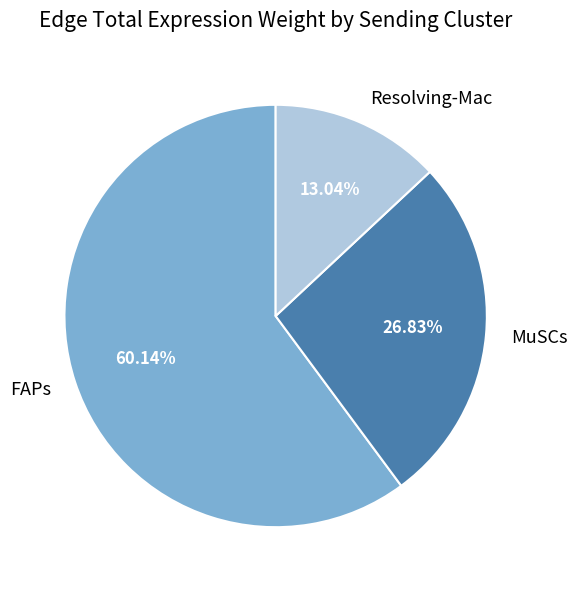

Is there any slice that represents more than half of the pie?

Yes